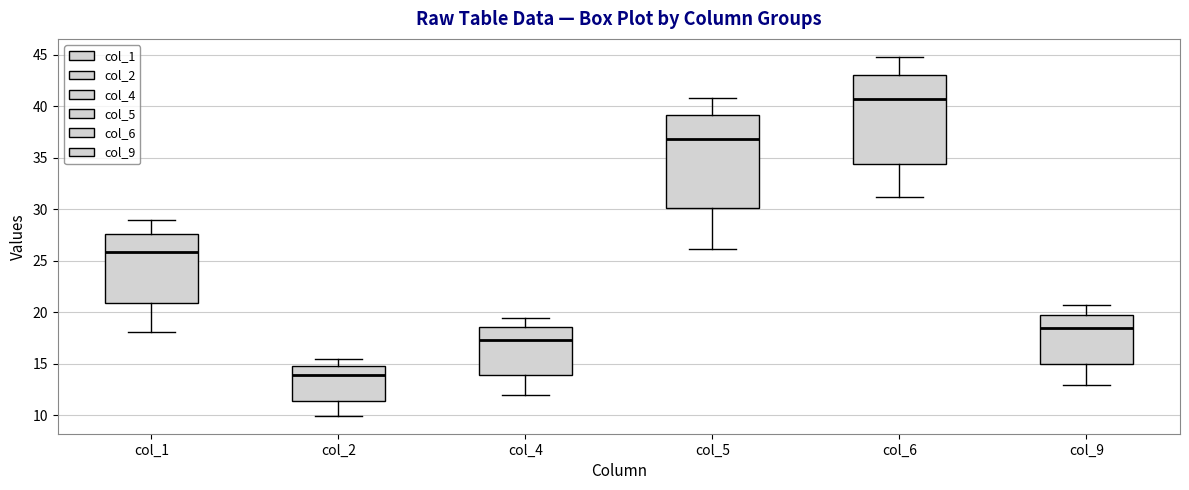

Reading left to right, transcribe this box plot: for each box, give where its median line is, the range the box spans, and where its two whiskers end, as read against the y-axis. The values are not printed on the chart, so give them approximately, as read against the axis.

col_1: median 26.0, box 21.0 to 27.5, whiskers 18.0 to 29.0
col_2: median 14.0, box 11.5 to 15.0, whiskers 10.0 to 15.5
col_4: median 17.5, box 14.0 to 18.5, whiskers 12.0 to 19.5
col_5: median 37.0, box 30.0 to 39.0, whiskers 26.0 to 41.0
col_6: median 40.5, box 34.5 to 43.0, whiskers 31.0 to 45.0
col_9: median 18.5, box 15.0 to 20.0, whiskers 13.0 to 20.5